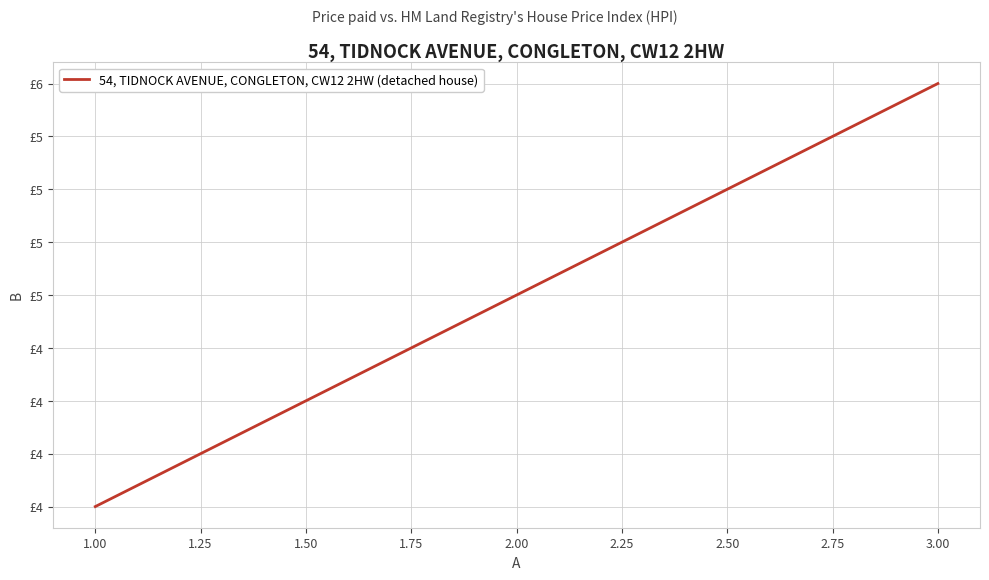

Is this an area chart (filled region under the line)?

No